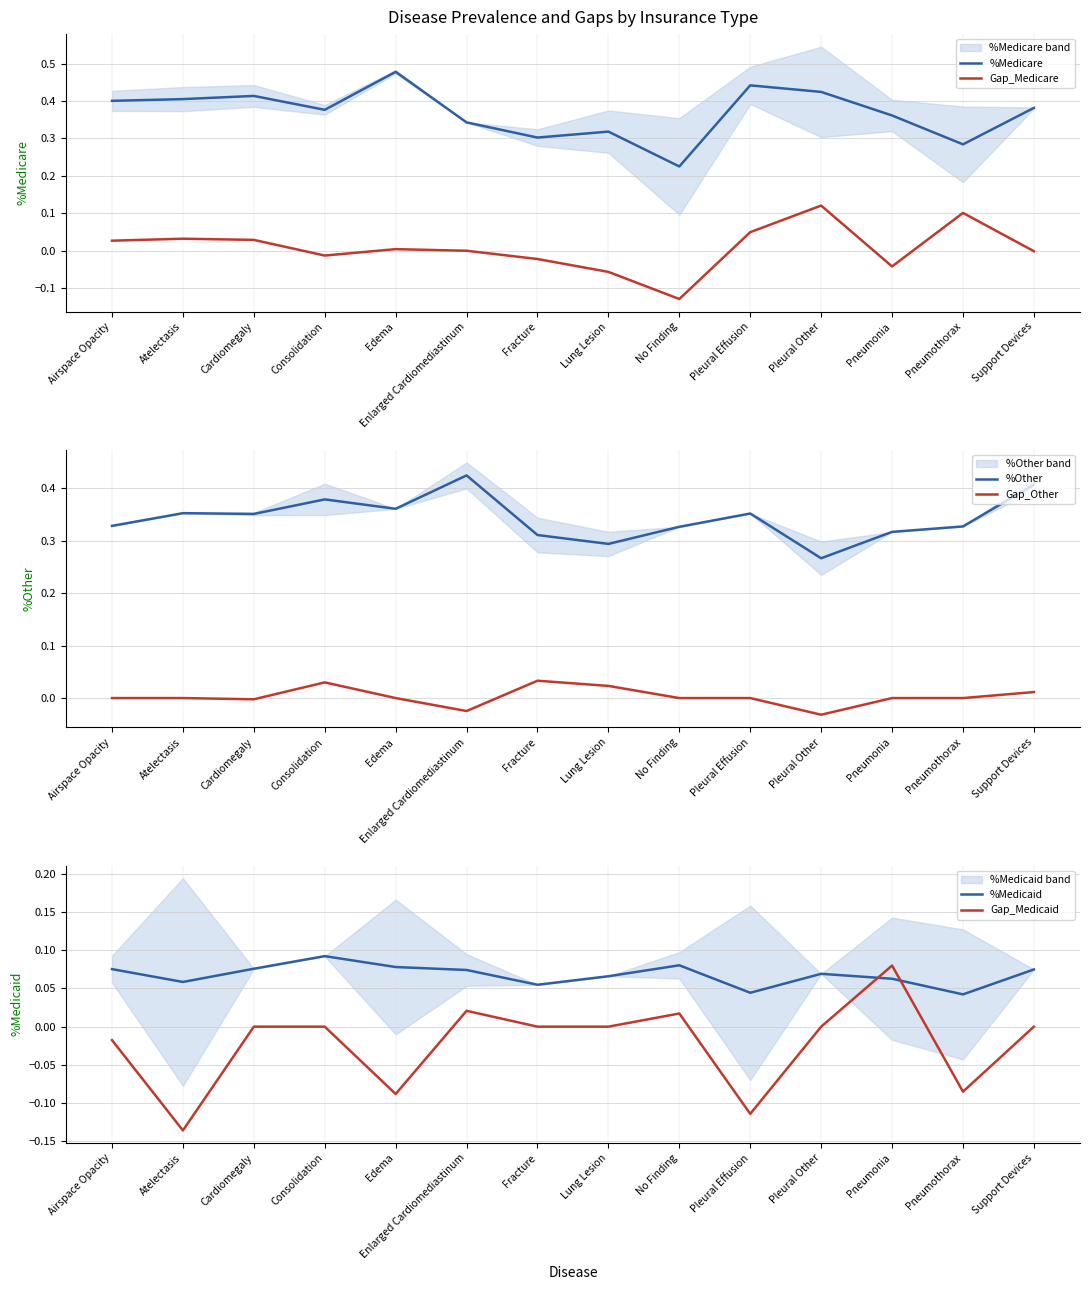

True or false: Gap_Other has a value of -0.0 at Enlarged Cardiomediastinum.

False